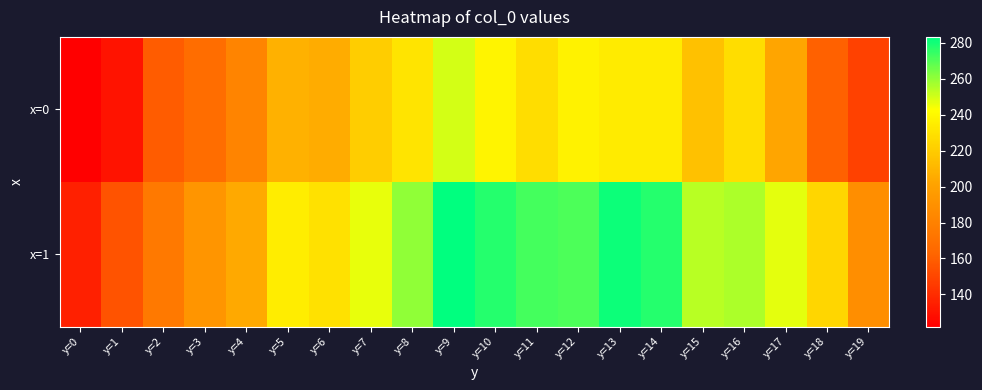

List the series in order of their peak value, lowest first.

x=0, x=1